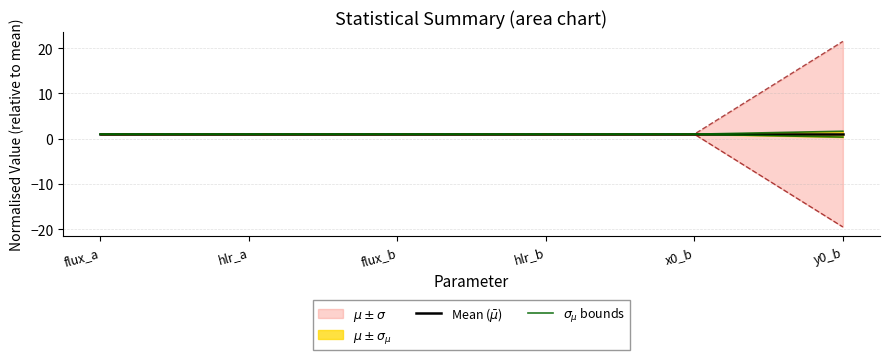

Reading left to right, transcribe all the data shown in this chart.

Mean ($\bar\mu$): flux_a=1.0	hlr_a=1.0	flux_b=1.0	hlr_b=1.0	x0_b=1.0	y0_b=1.0
$\sigma_{\mu}$ bounds: flux_a=1.0	hlr_a=1.0	flux_b=1.0	hlr_b=1.0	x0_b=1.0	y0_b=0.4